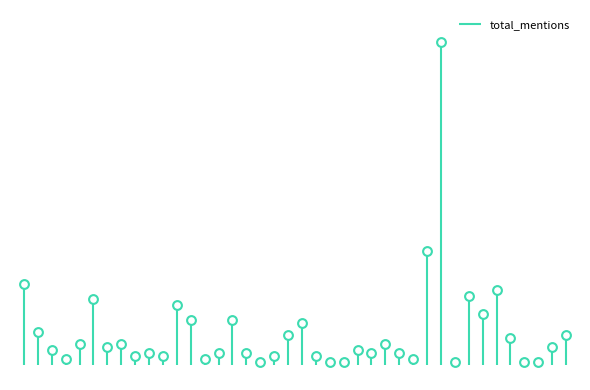

Which has a higher value, 1 or 2?

2